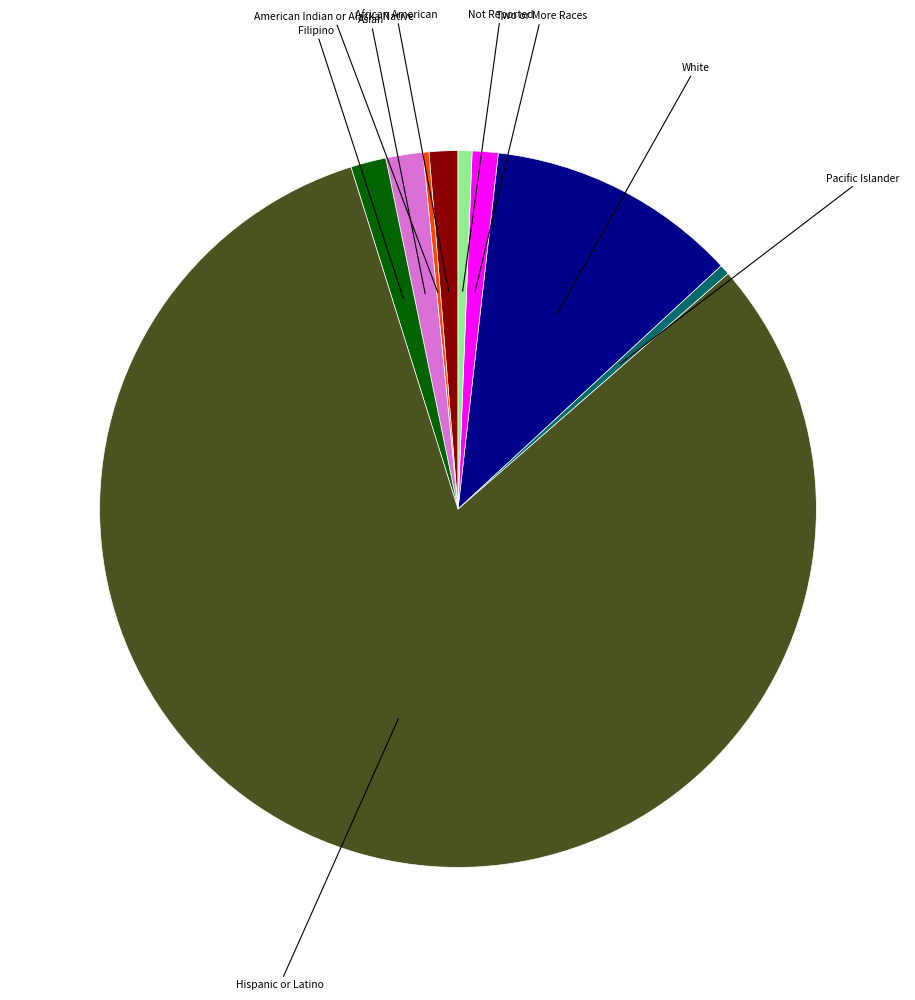

Is there any slice that represents more than half of the pie?

Yes